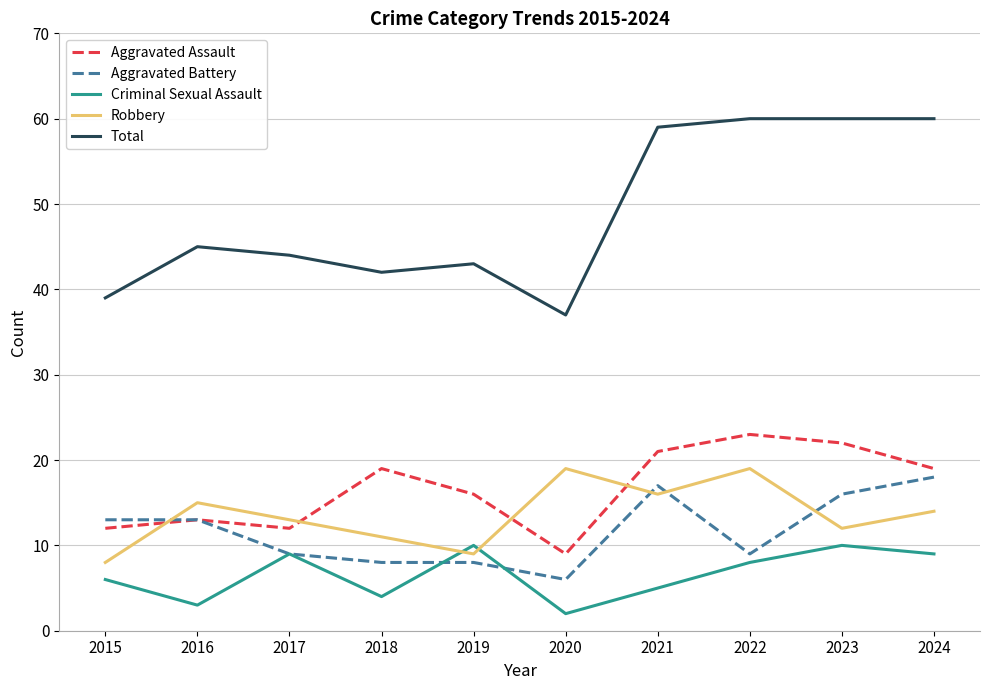

What is the spread (max minus min) of values at 2023?

50